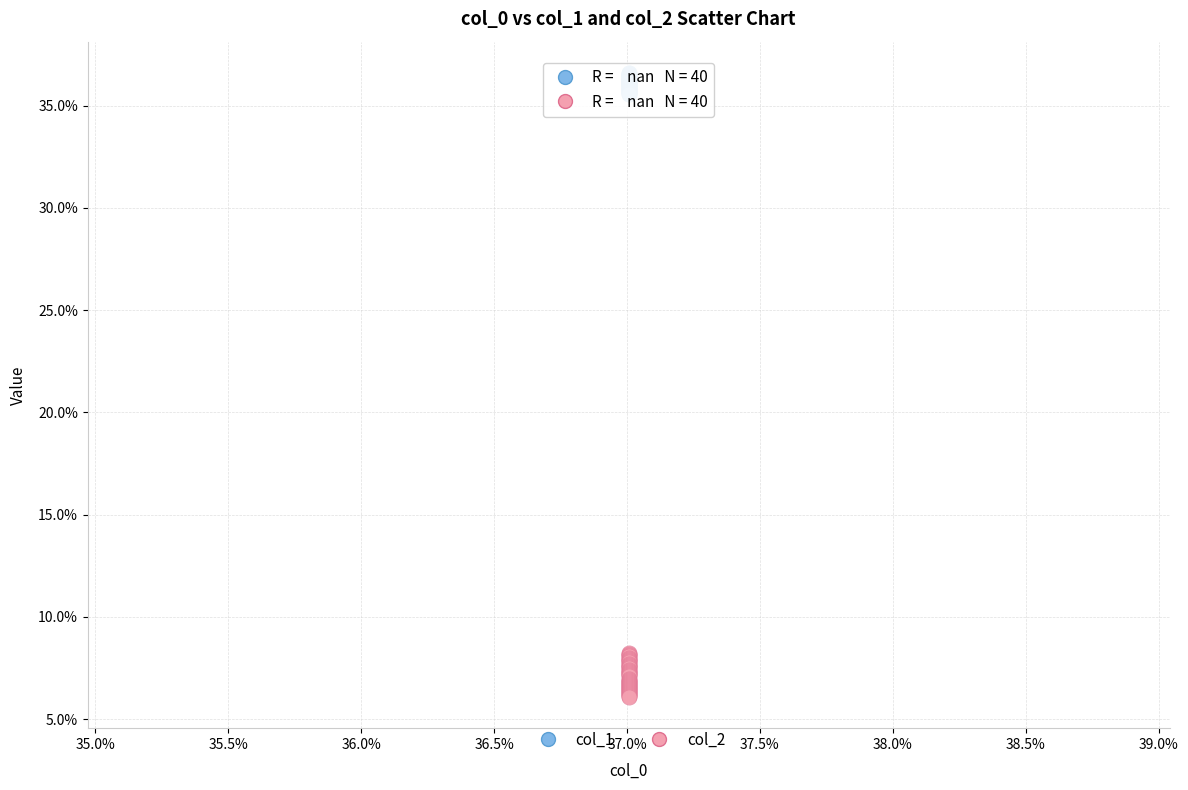

Which series contains the lowest Y value?

col_2